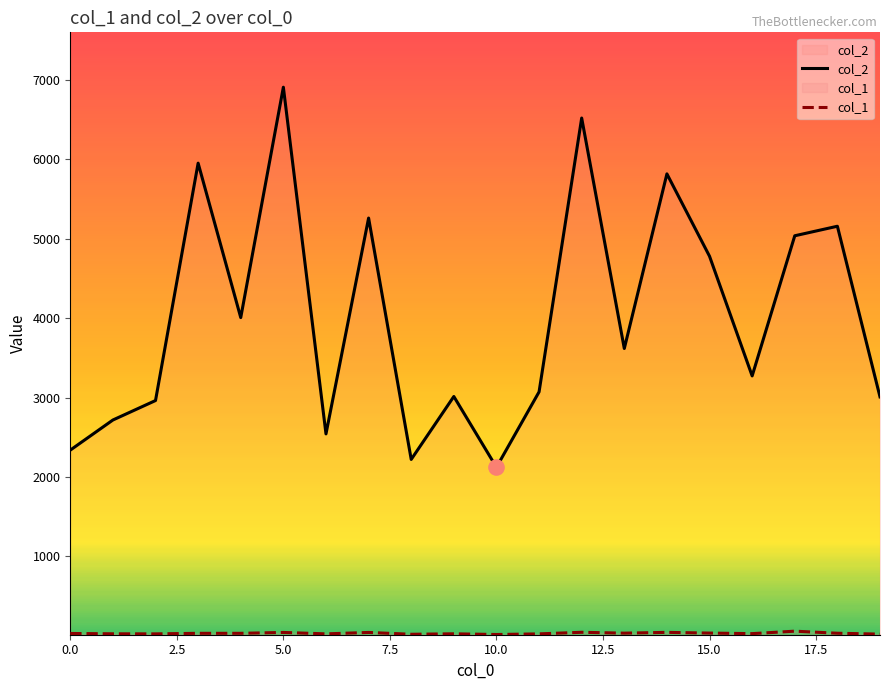

At which category is the sum across all series the highest?

5.0